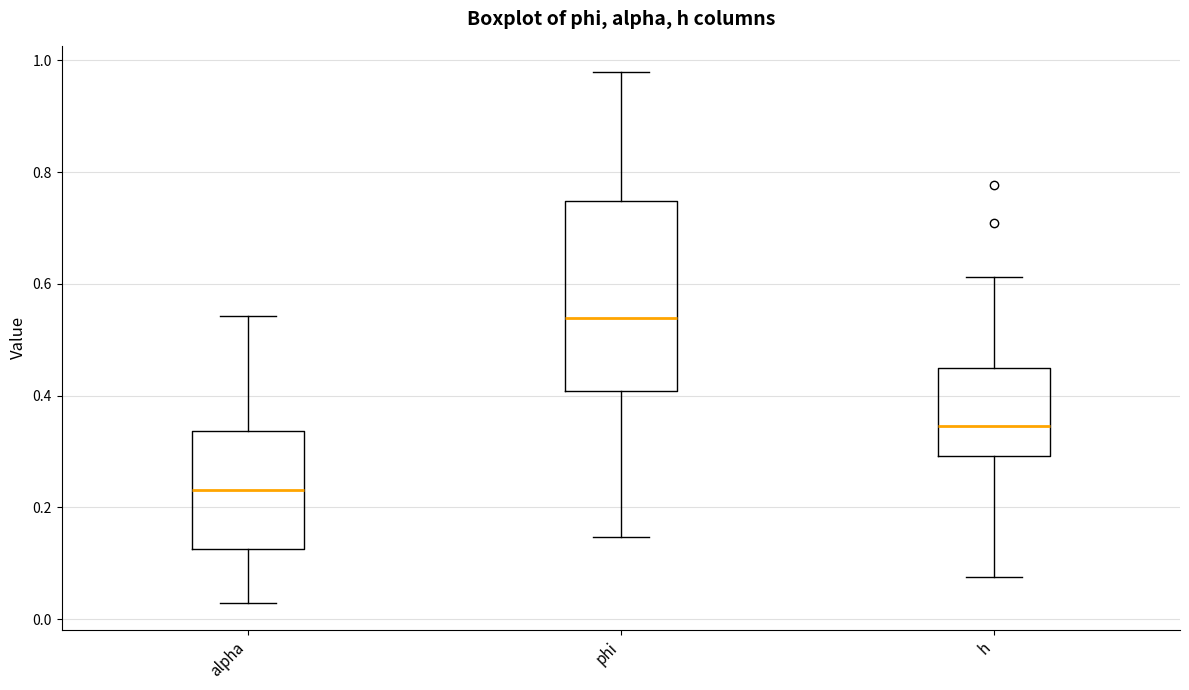

Which box is the tallest, from its lower edge to its upper edge?

phi